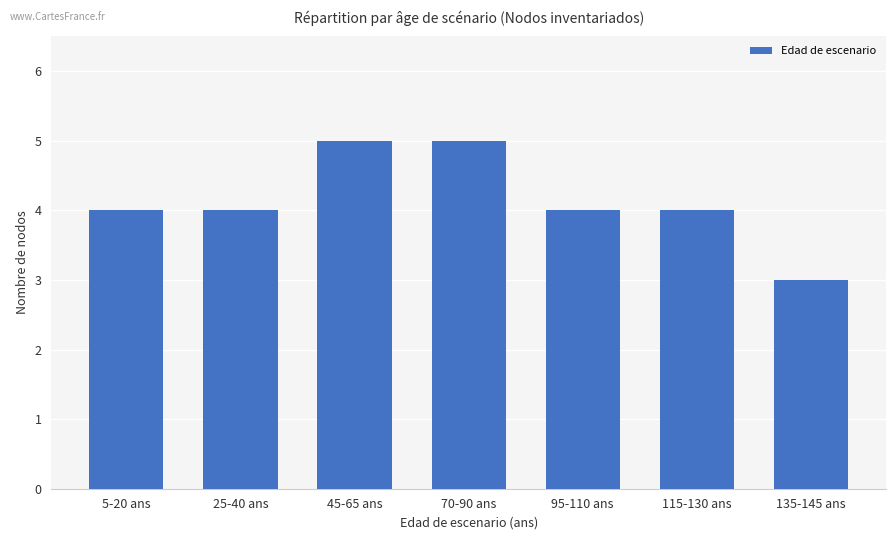

Reading left to right, transcribe all the data shown in this chart.

4	4	5	5	4	4	3